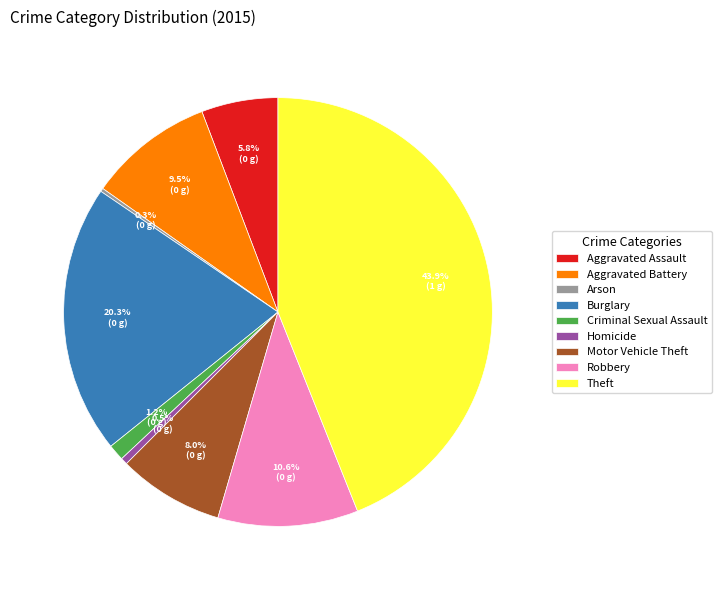

What percentage is NOT represented by Burglary?

79.7%